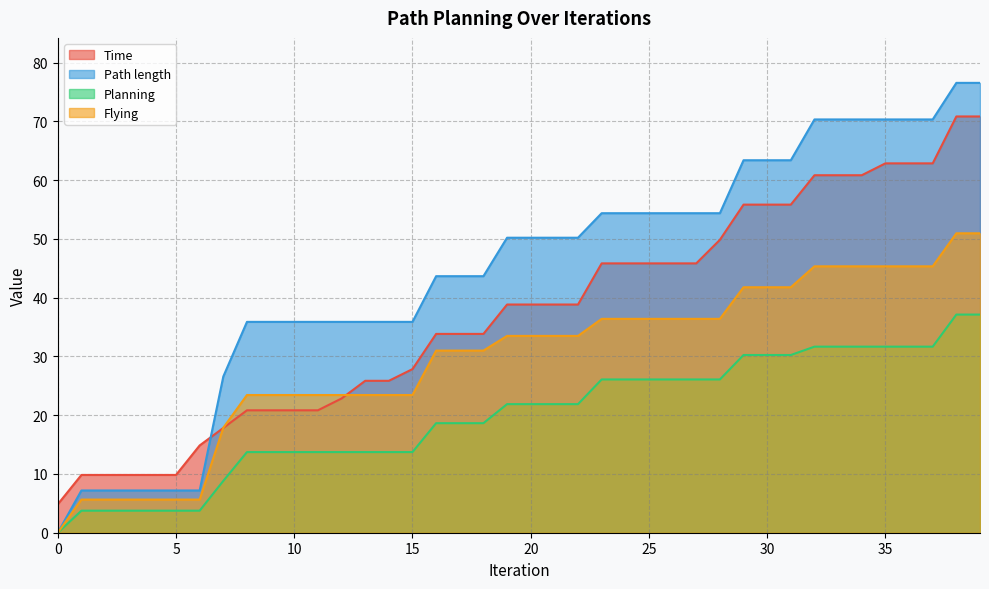

What is the total value across all series at 39?

235.4